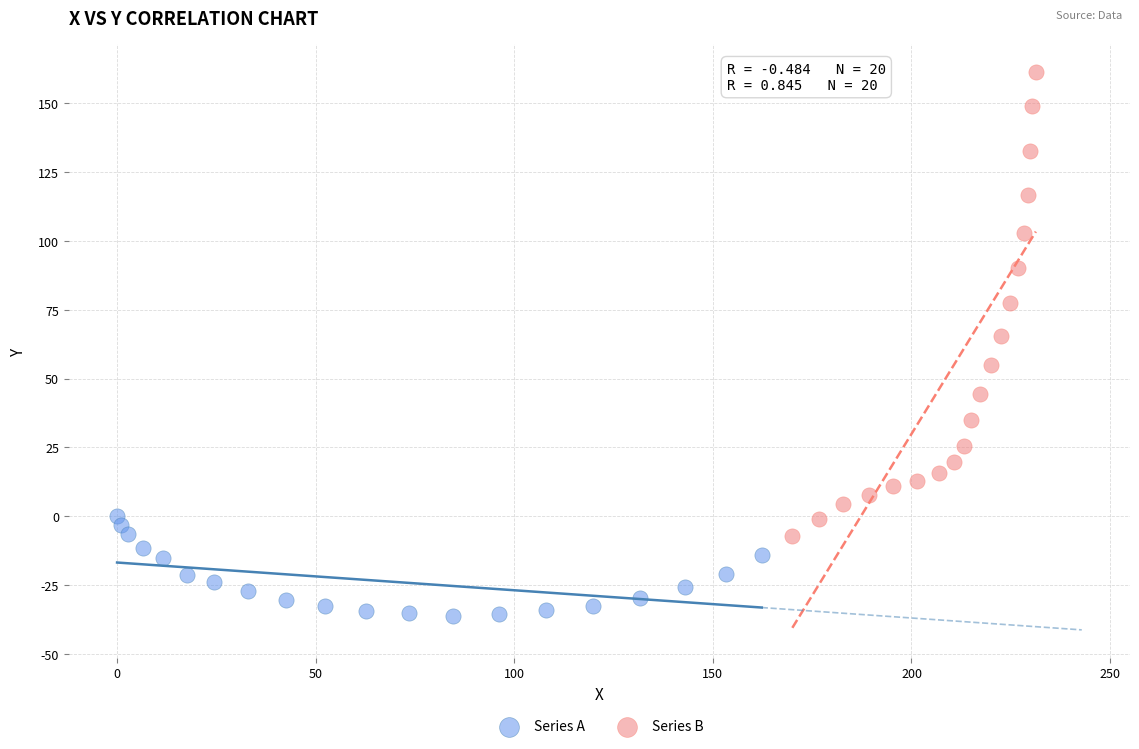

Which series contains the lowest Y value?

Series A